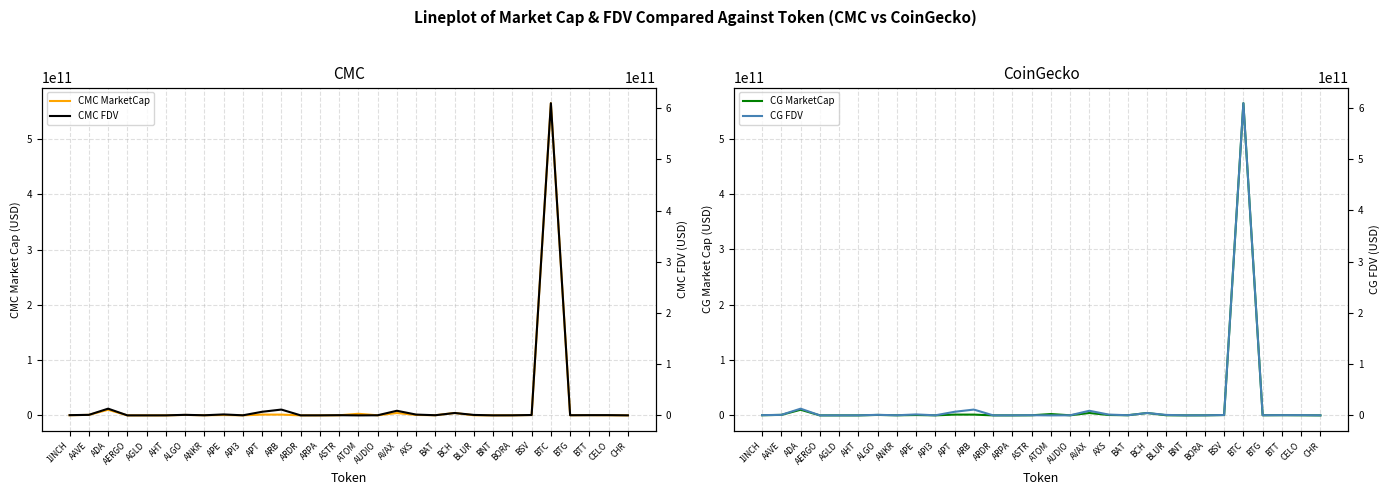

What is the sum of all CMC MarketCap values?

596578022471